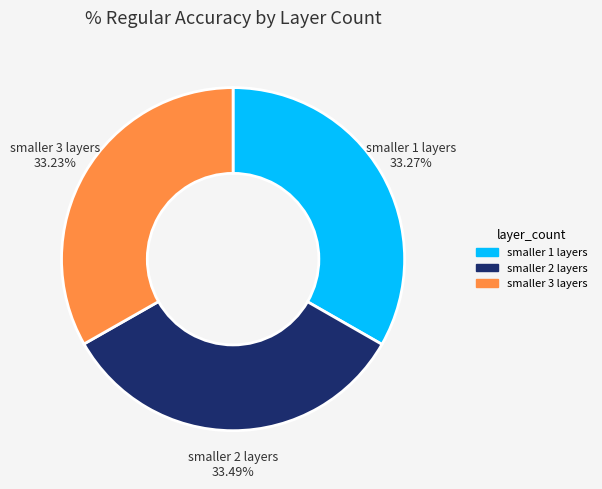

Is it true that smaller 2 layers is 27% of the pie?

False